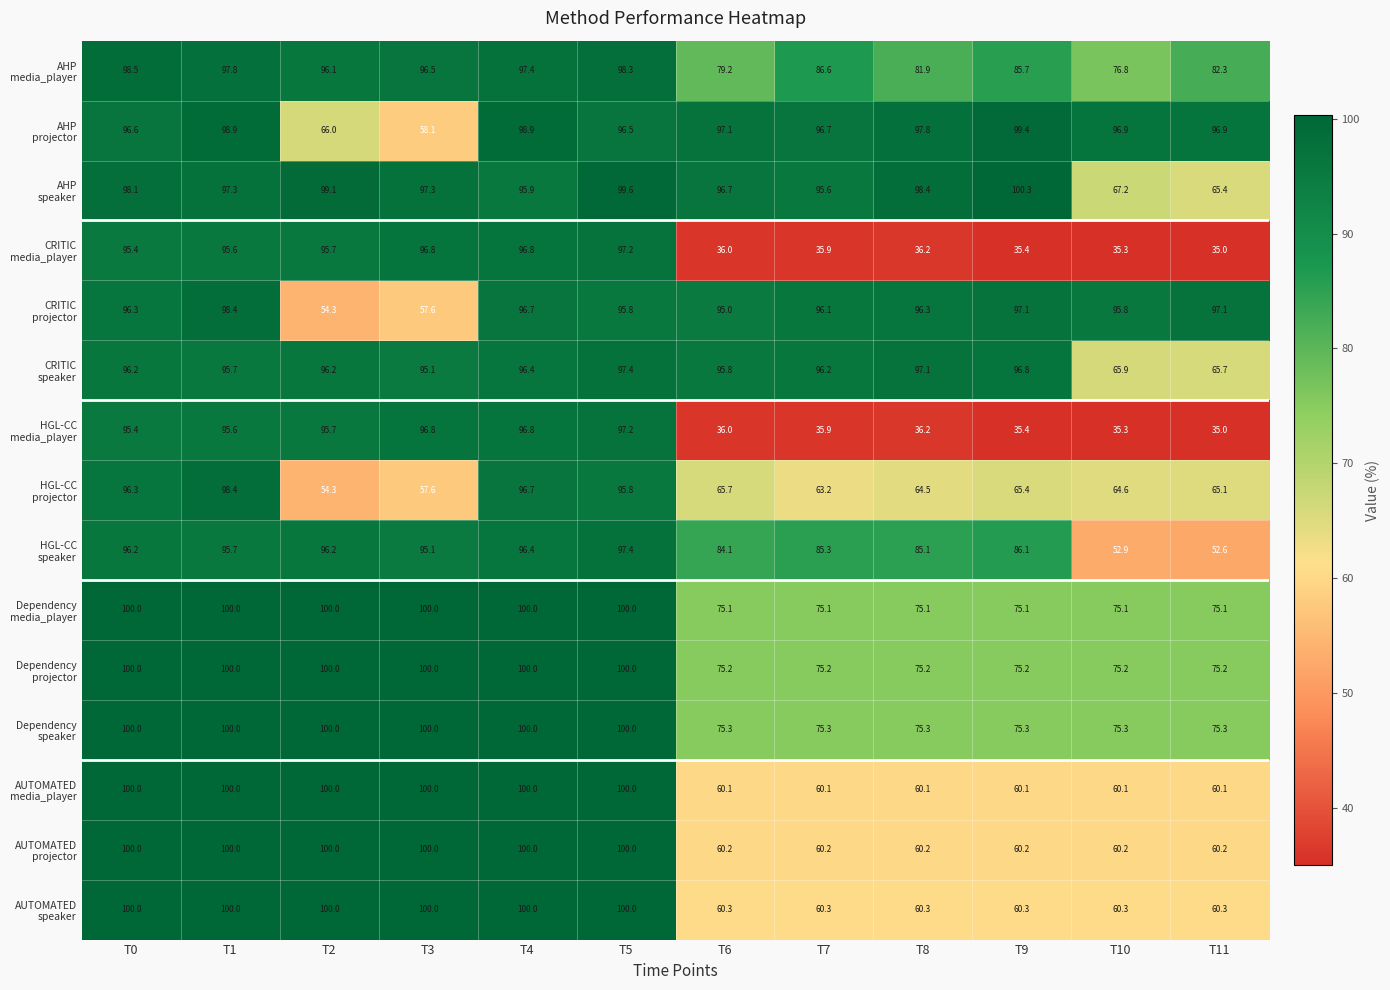

At which category does the chart reach its peak across all series?

T9